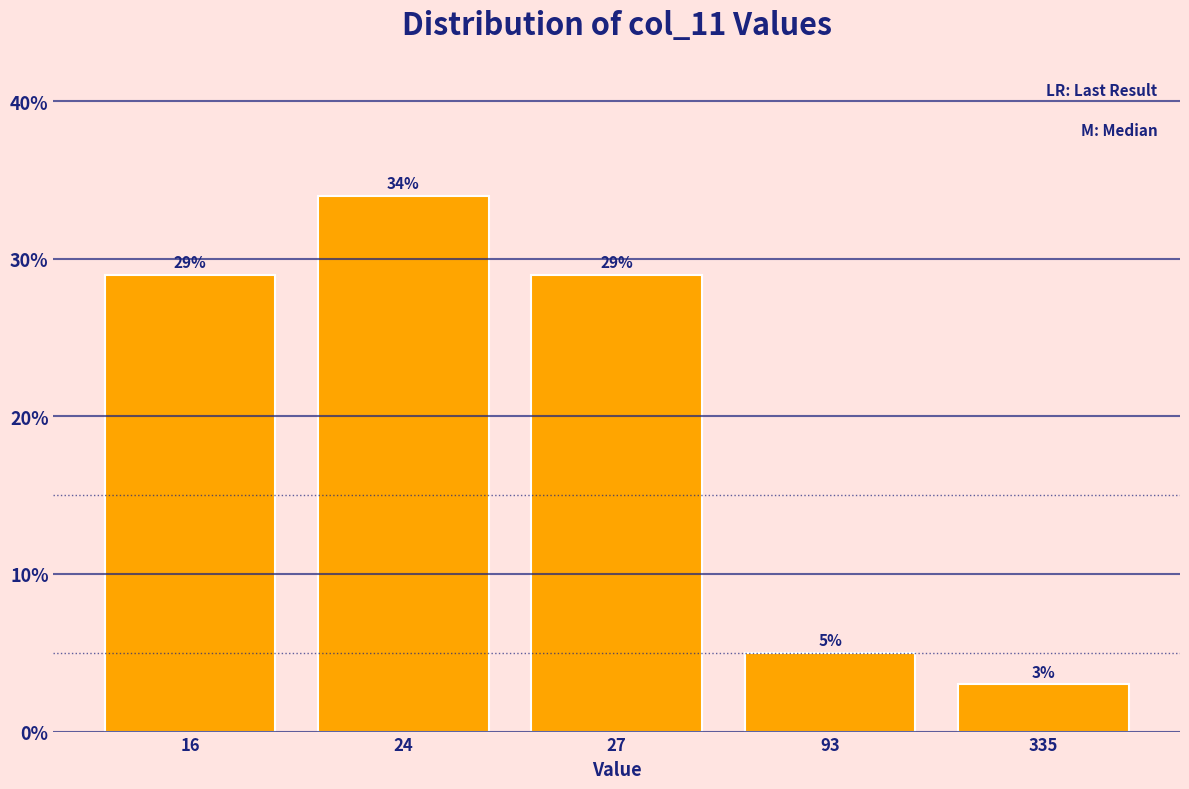

Reading left to right, what are all the values shown in this chart?

16=29.0	24=34.0	27=29.0	93=5.0	335=3.0